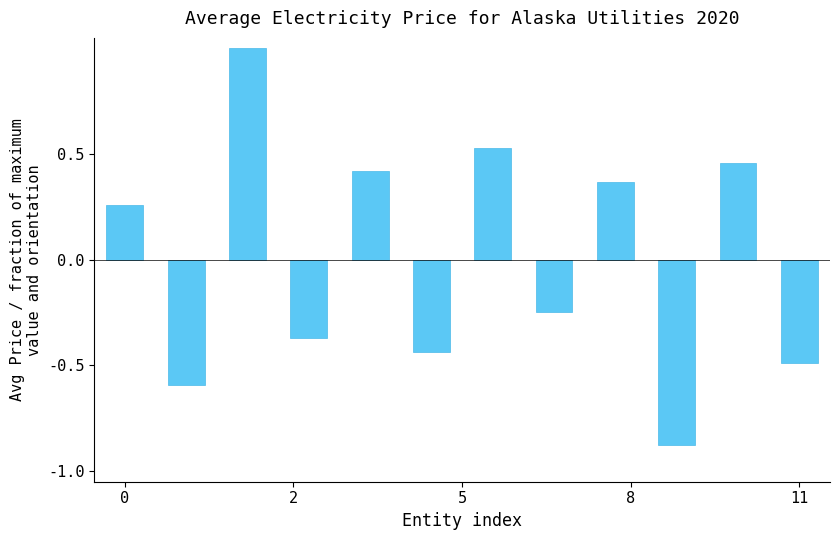

What is the difference between the maximum and minimum values?

1.9